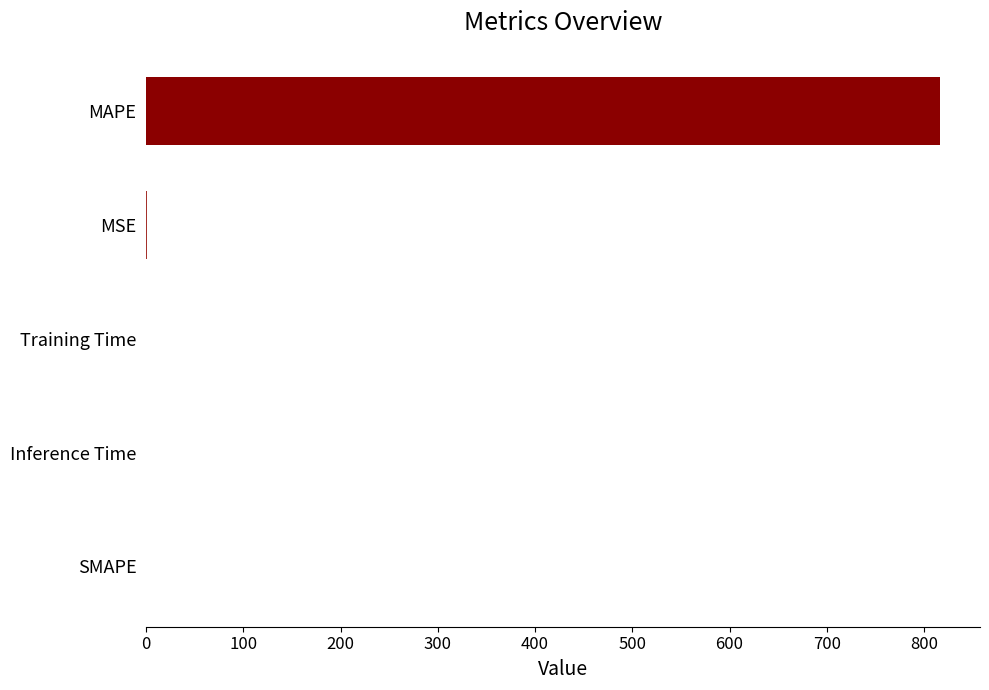

Count the number of categories in the chart.

5